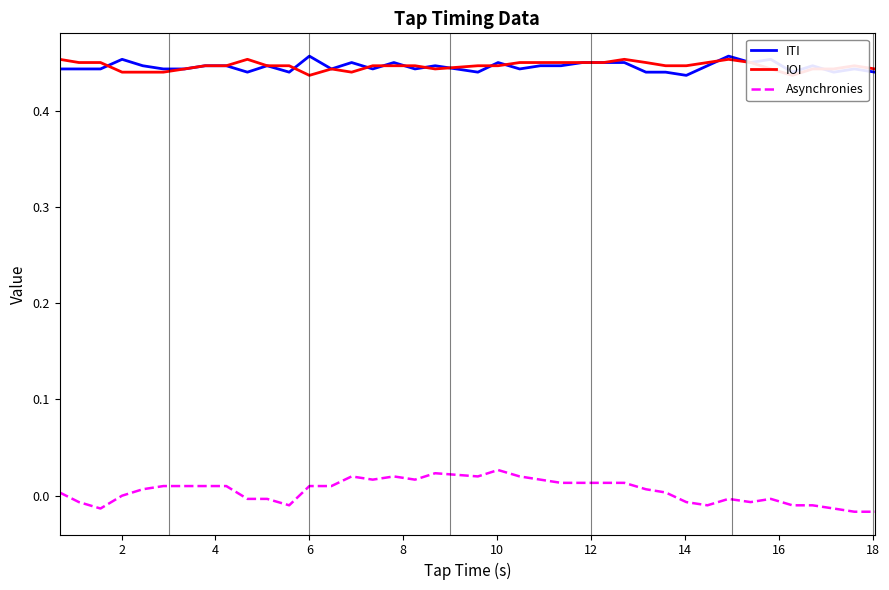

How many interior local peaks does the ITI series have?

11